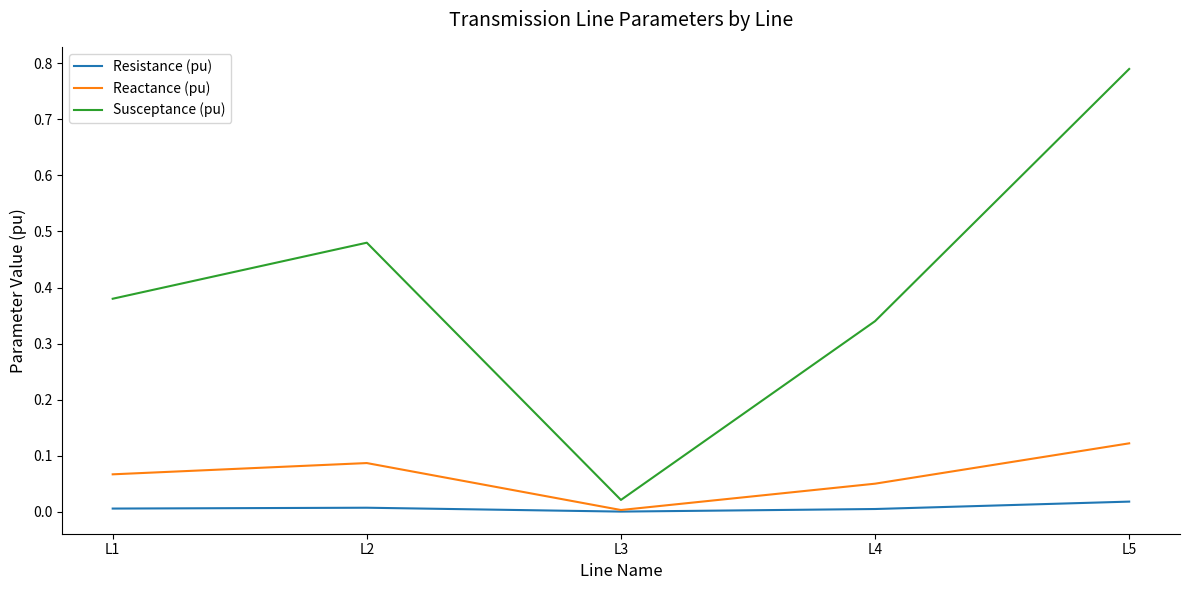

How many lines are shown in the chart?

3